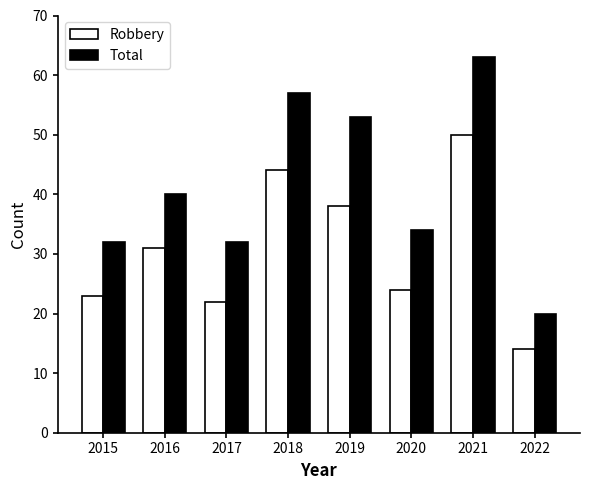

At which category is the sum across all series the highest?

2021